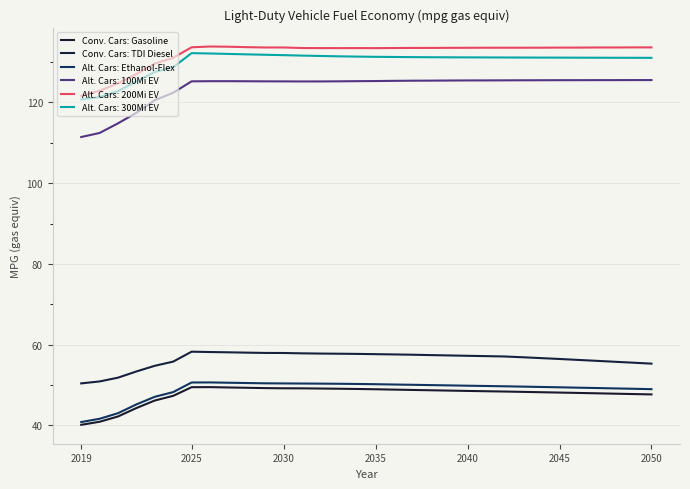

What is the maximum value shown in the chart?

133.8